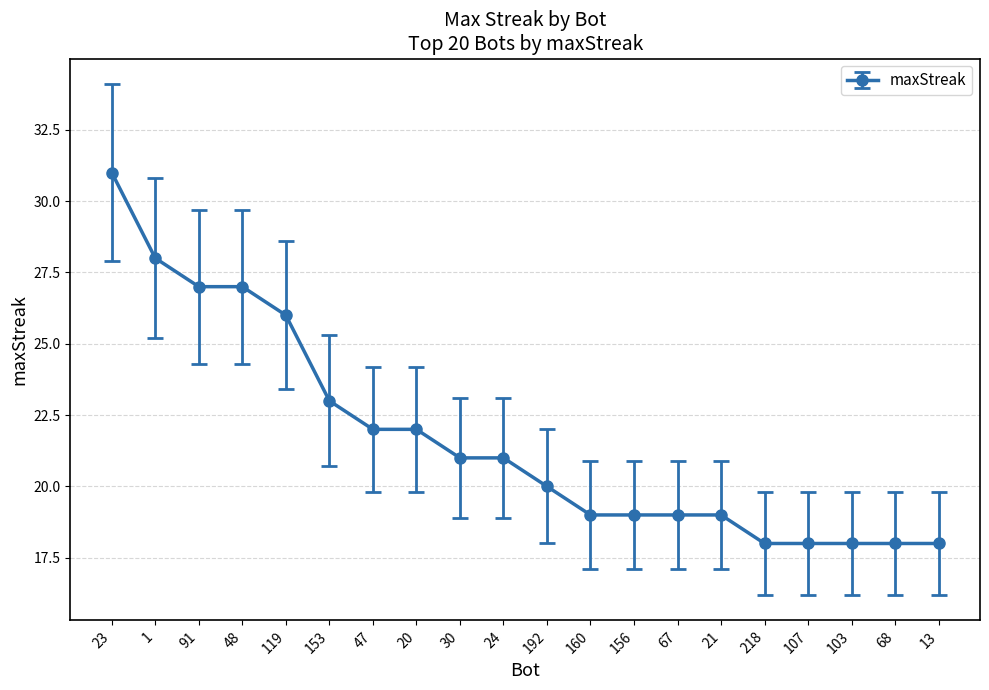

Count the number of data series in this chart.

1